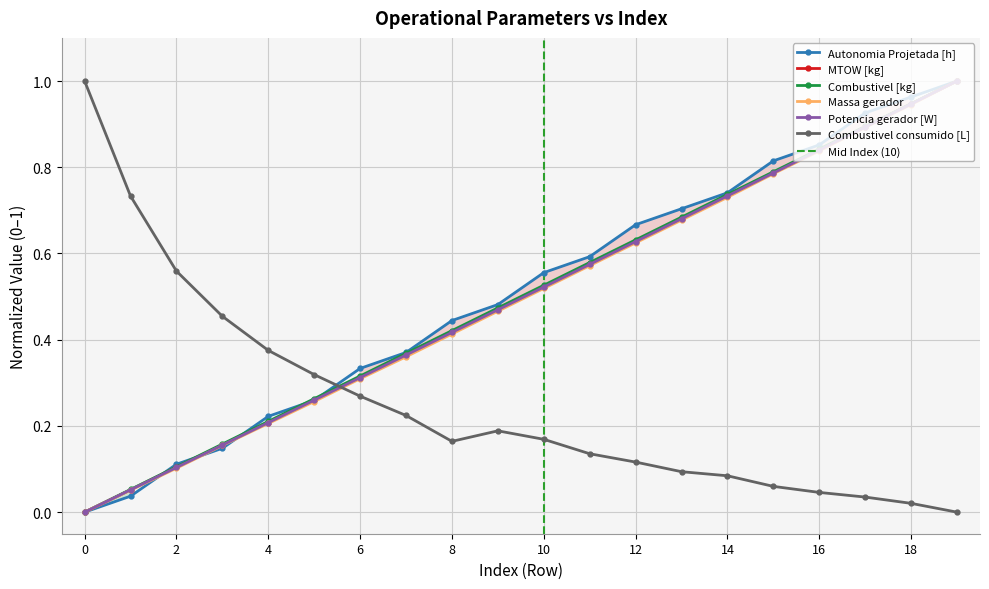

True or false: Combustivel consumido [L] has more than 1 interior local peaks.

False